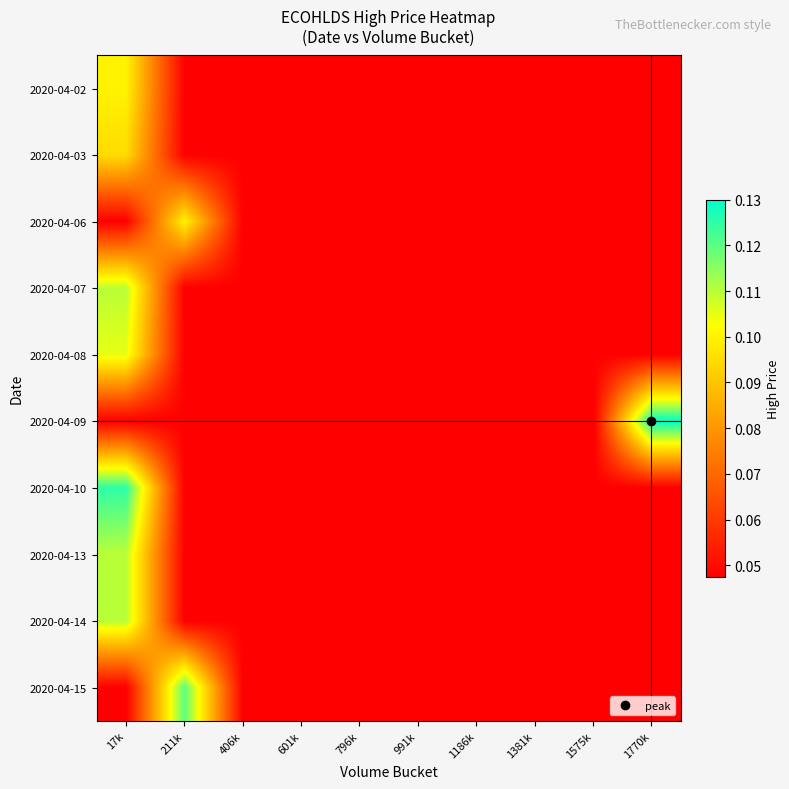

Reading left to right, list all the values displayed in this chart.

2020-04-02: 17k=0.1	211k=0.0	406k=0.0	601k=0.0	796k=0.0	991k=0.0	1186k=0.0	1381k=0.0	1575k=0.0	1770k=0.0
2020-04-03: 17k=0.1	211k=0.0	406k=0.0	601k=0.0	796k=0.0	991k=0.0	1186k=0.0	1381k=0.0	1575k=0.0	1770k=0.0
2020-04-06: 17k=0.0	211k=0.1	406k=0.0	601k=0.0	796k=0.0	991k=0.0	1186k=0.0	1381k=0.0	1575k=0.0	1770k=0.0
2020-04-07: 17k=0.1	211k=0.0	406k=0.0	601k=0.0	796k=0.0	991k=0.0	1186k=0.0	1381k=0.0	1575k=0.0	1770k=0.0
2020-04-08: 17k=0.1	211k=0.0	406k=0.0	601k=0.0	796k=0.0	991k=0.0	1186k=0.0	1381k=0.0	1575k=0.0	1770k=0.0
2020-04-09: 17k=0.0	211k=0.0	406k=0.0	601k=0.0	796k=0.0	991k=0.0	1186k=0.0	1381k=0.0	1575k=0.0	1770k=0.1
2020-04-10: 17k=0.1	211k=0.0	406k=0.0	601k=0.0	796k=0.0	991k=0.0	1186k=0.0	1381k=0.0	1575k=0.0	1770k=0.0
2020-04-13: 17k=0.1	211k=0.0	406k=0.0	601k=0.0	796k=0.0	991k=0.0	1186k=0.0	1381k=0.0	1575k=0.0	1770k=0.0
2020-04-14: 17k=0.1	211k=0.0	406k=0.0	601k=0.0	796k=0.0	991k=0.0	1186k=0.0	1381k=0.0	1575k=0.0	1770k=0.0
2020-04-15: 17k=0.0	211k=0.1	406k=0.0	601k=0.0	796k=0.0	991k=0.0	1186k=0.0	1381k=0.0	1575k=0.0	1770k=0.0